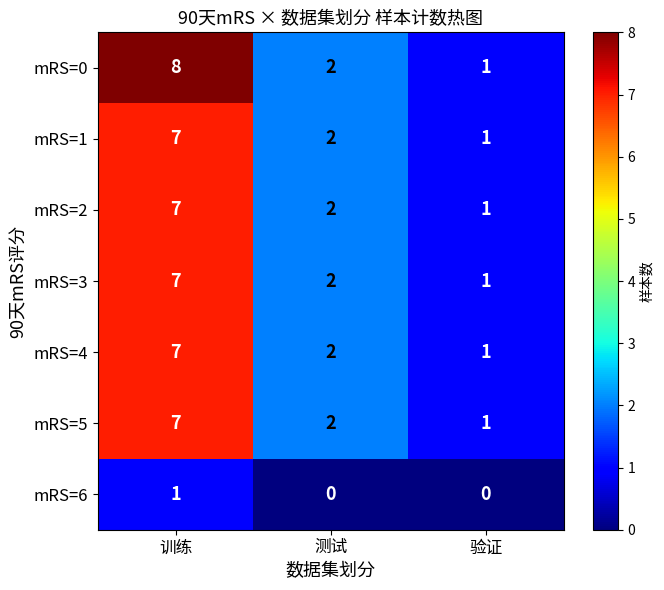

At which category does the chart reach its peak across all series?

训练